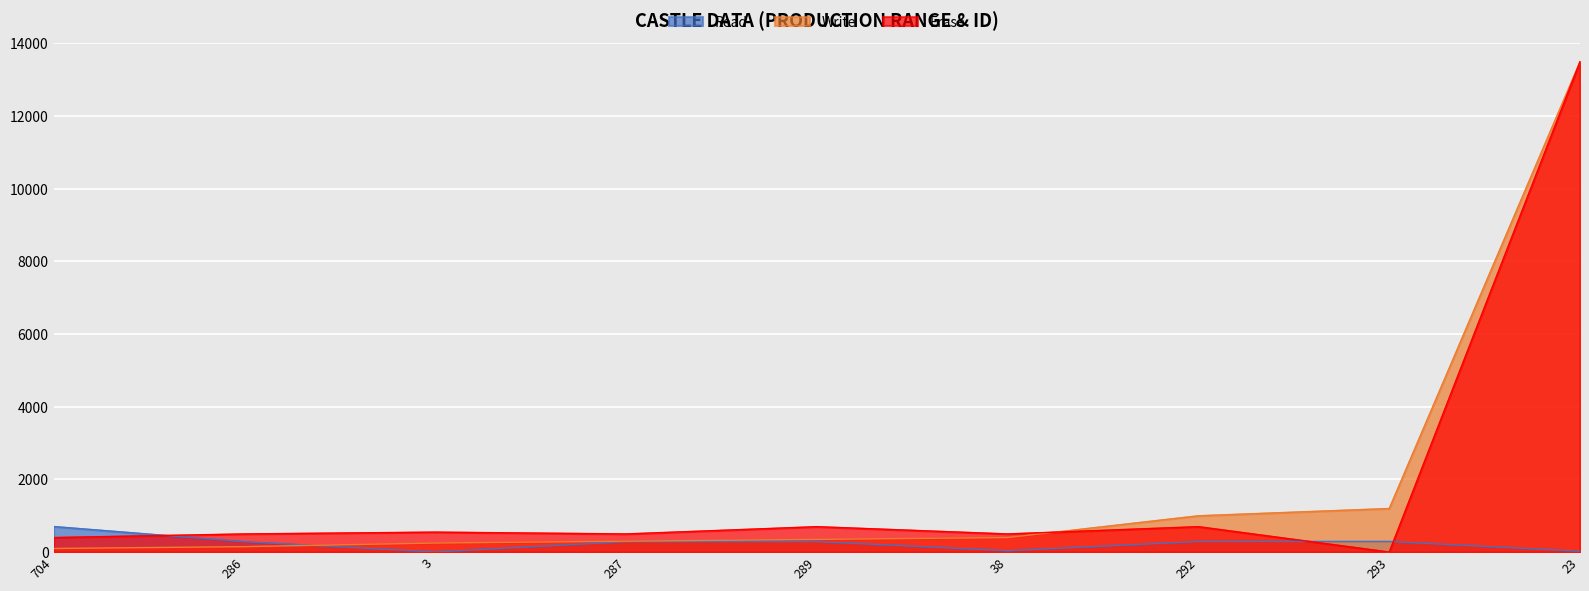

Read the Erase value at 3, to the nearest 100.

600